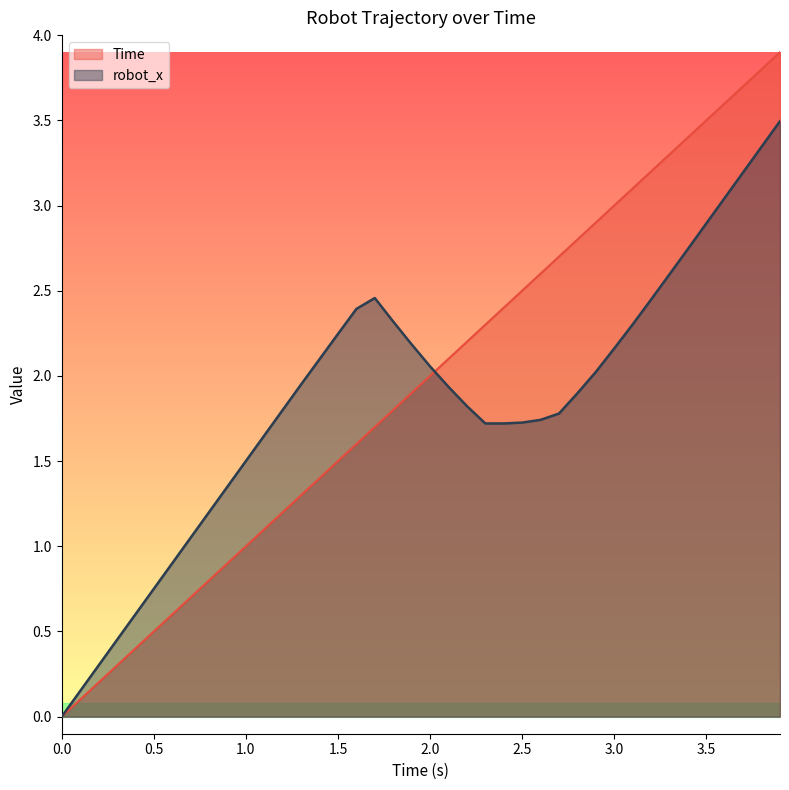

Which series has the widest spread of values?

Time